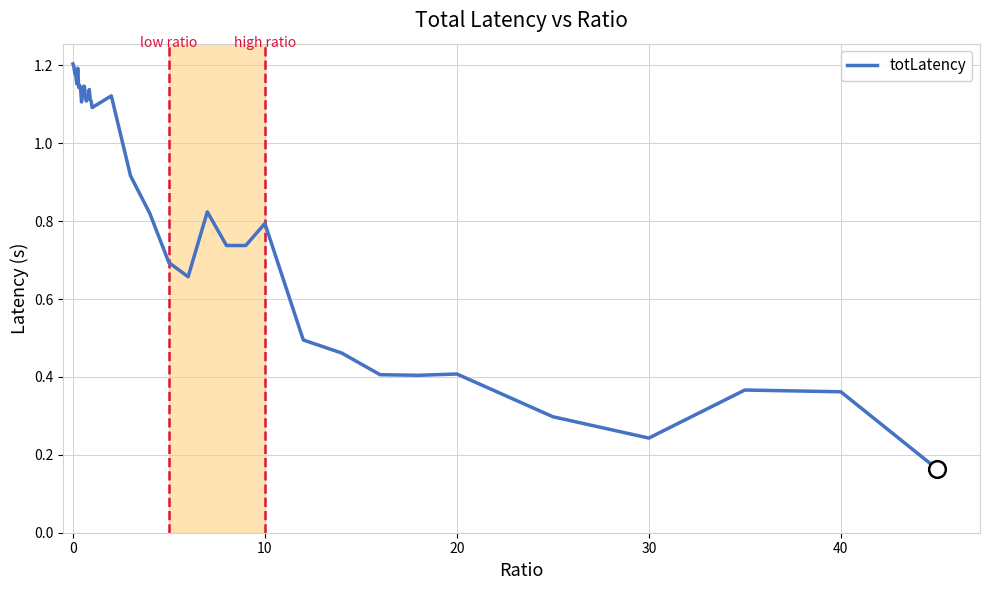

What is the difference between the maximum and minimum values?

1.0